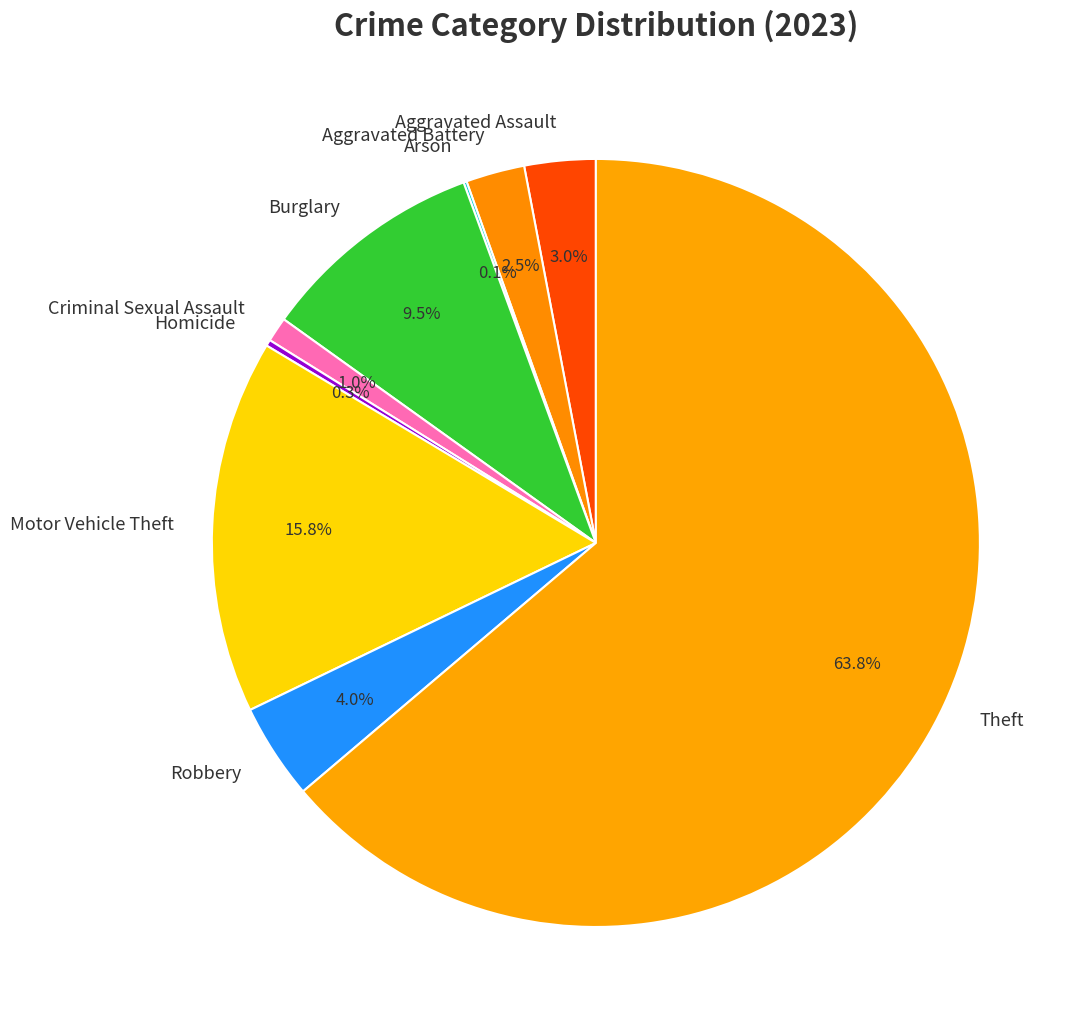

Which slice is the largest?

Theft